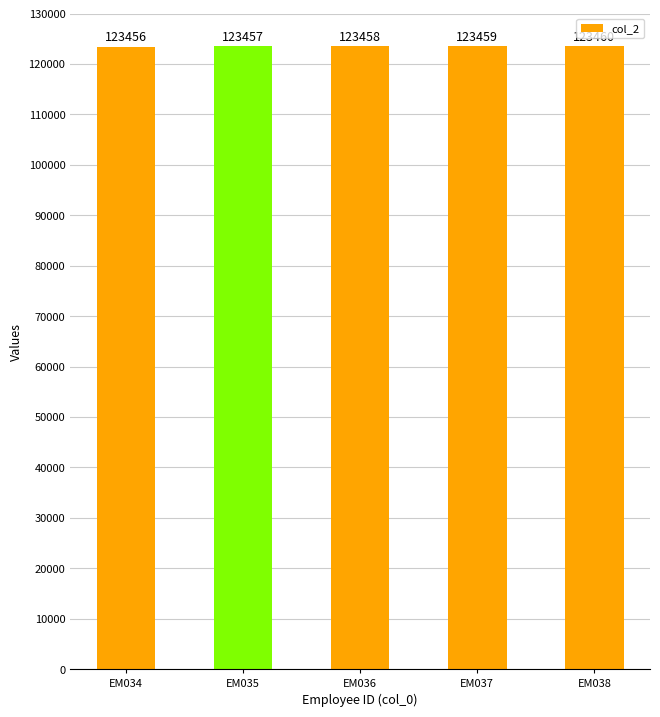

What is the value of the 5th bar from the left?

123460